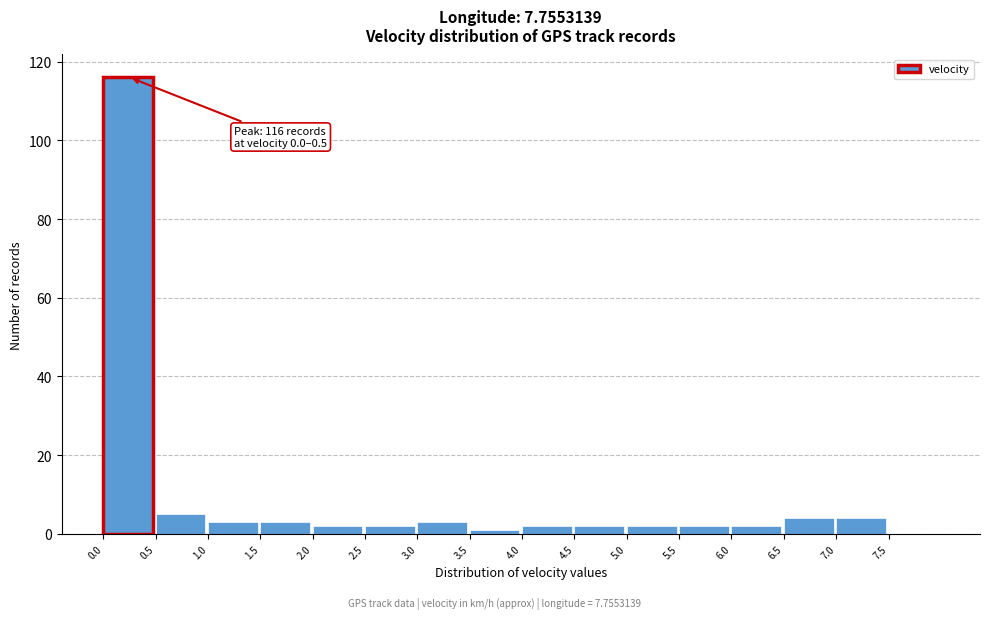

Over which range of the x-axis is the bar tallest?

0.0 to 0.5